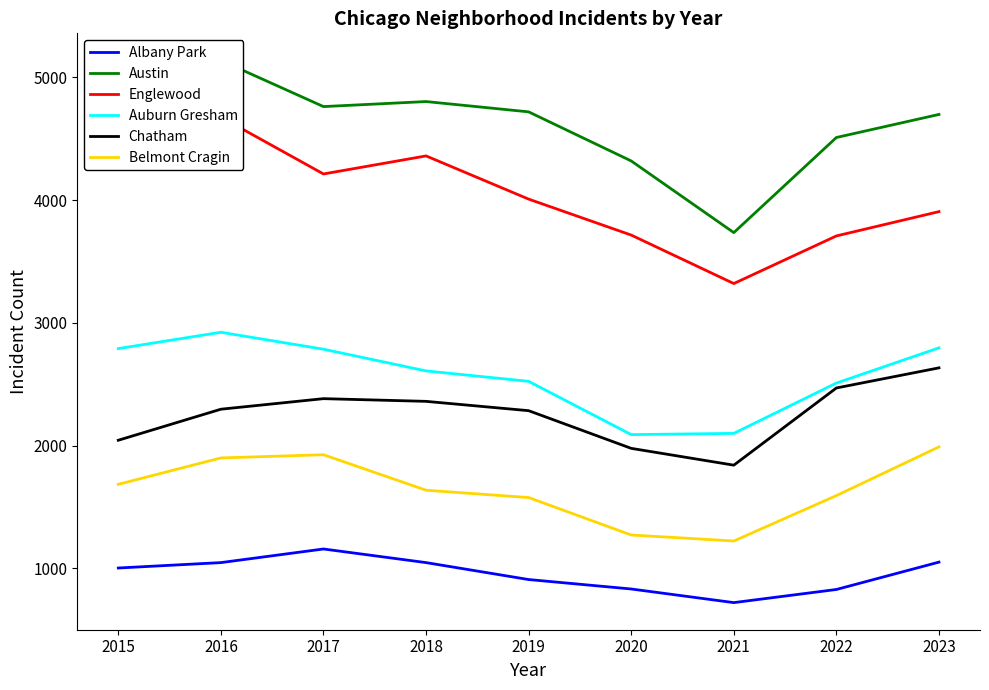

At which label does Austin first exceed 4699?

2016